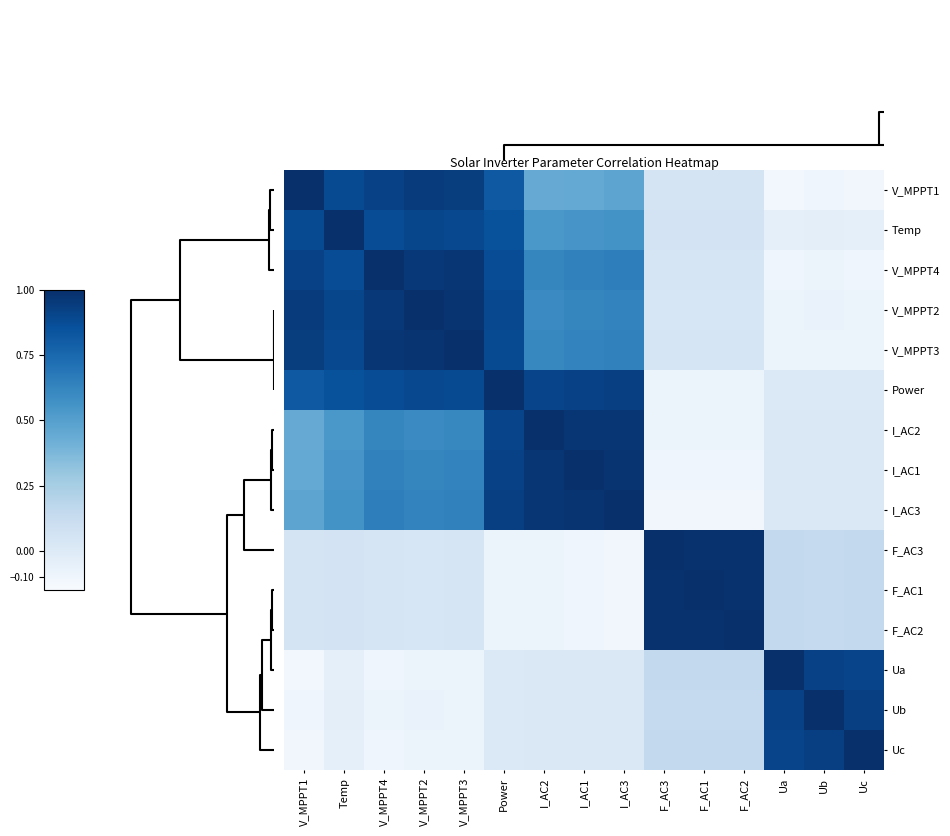

Between V_MPPT4 and F_AC1, which series saw the biggest shift?

V_MPPT4